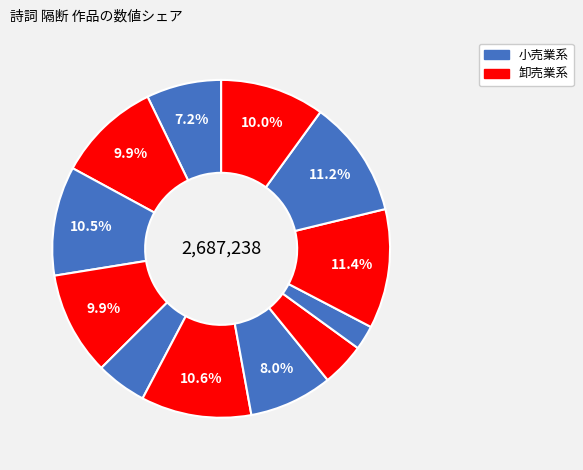

Is there a majority slice in this chart?

No